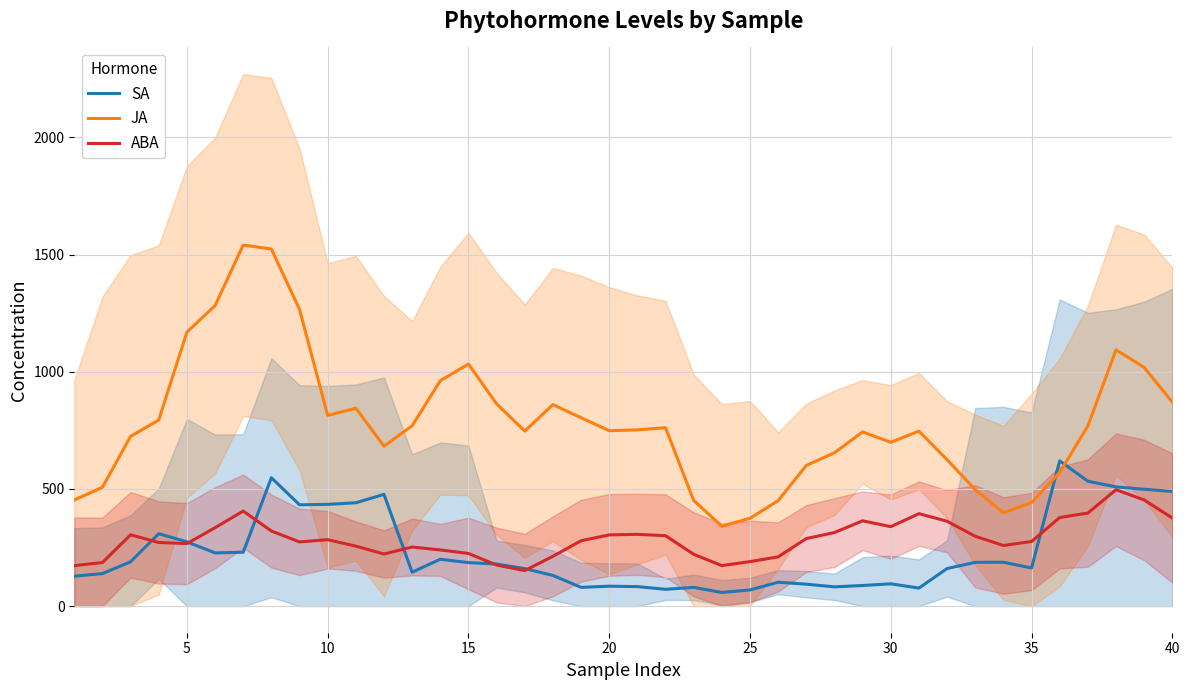

What is the maximum value for JA?

1540.5